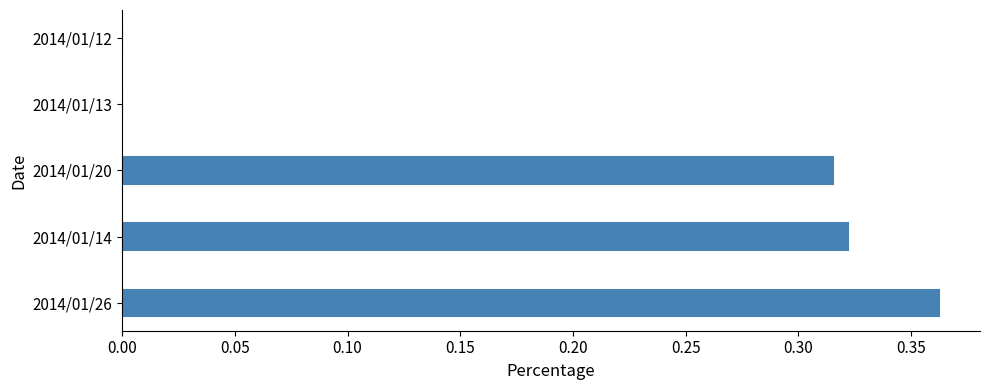

What is the sum of all values?

1.0